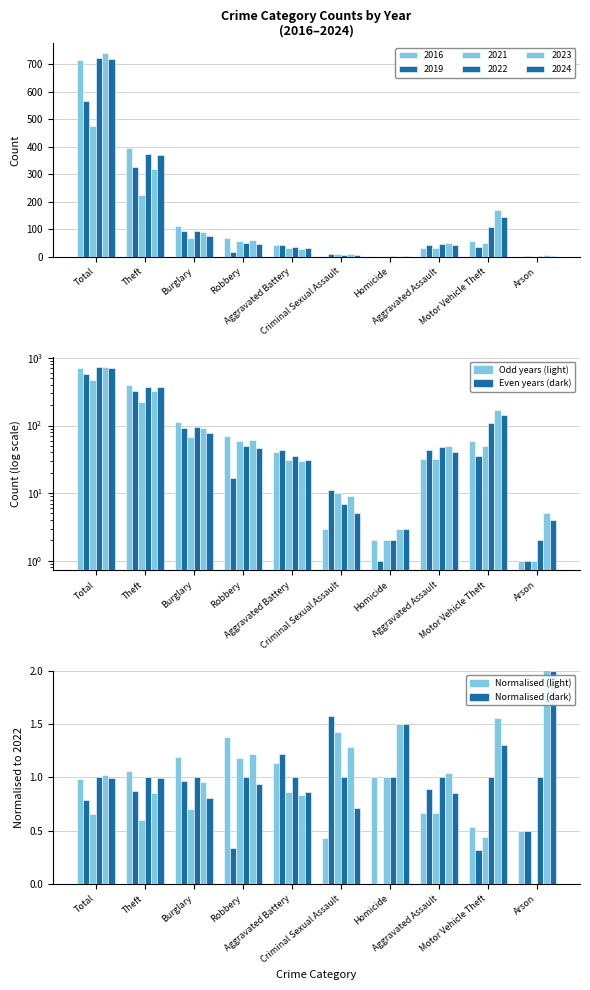

The value of 2016 at Homicide is 3. True or false?

False